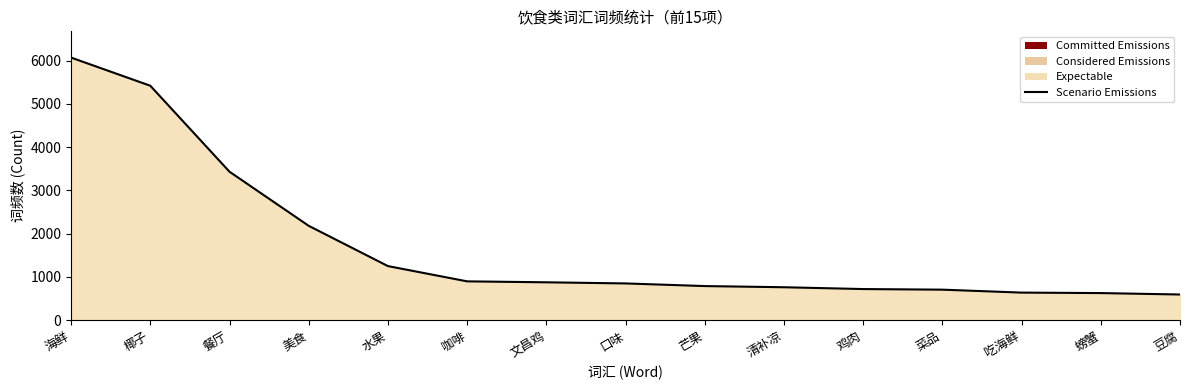

What is the greatest value displayed?

6071